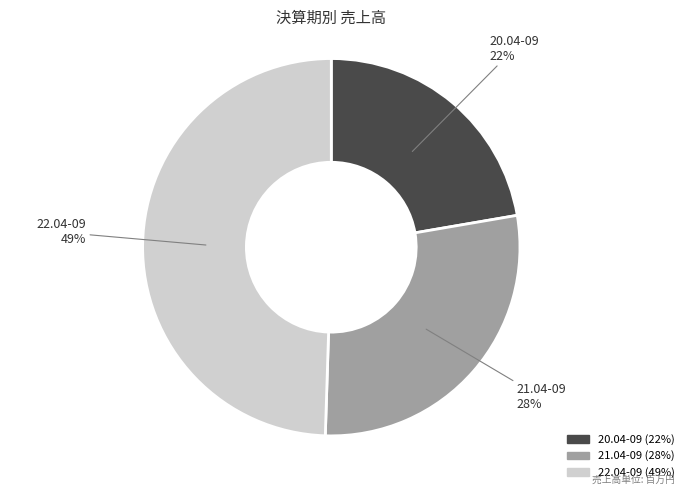

The 20.04-09 slice represents 22% of the pie. True or false?

True